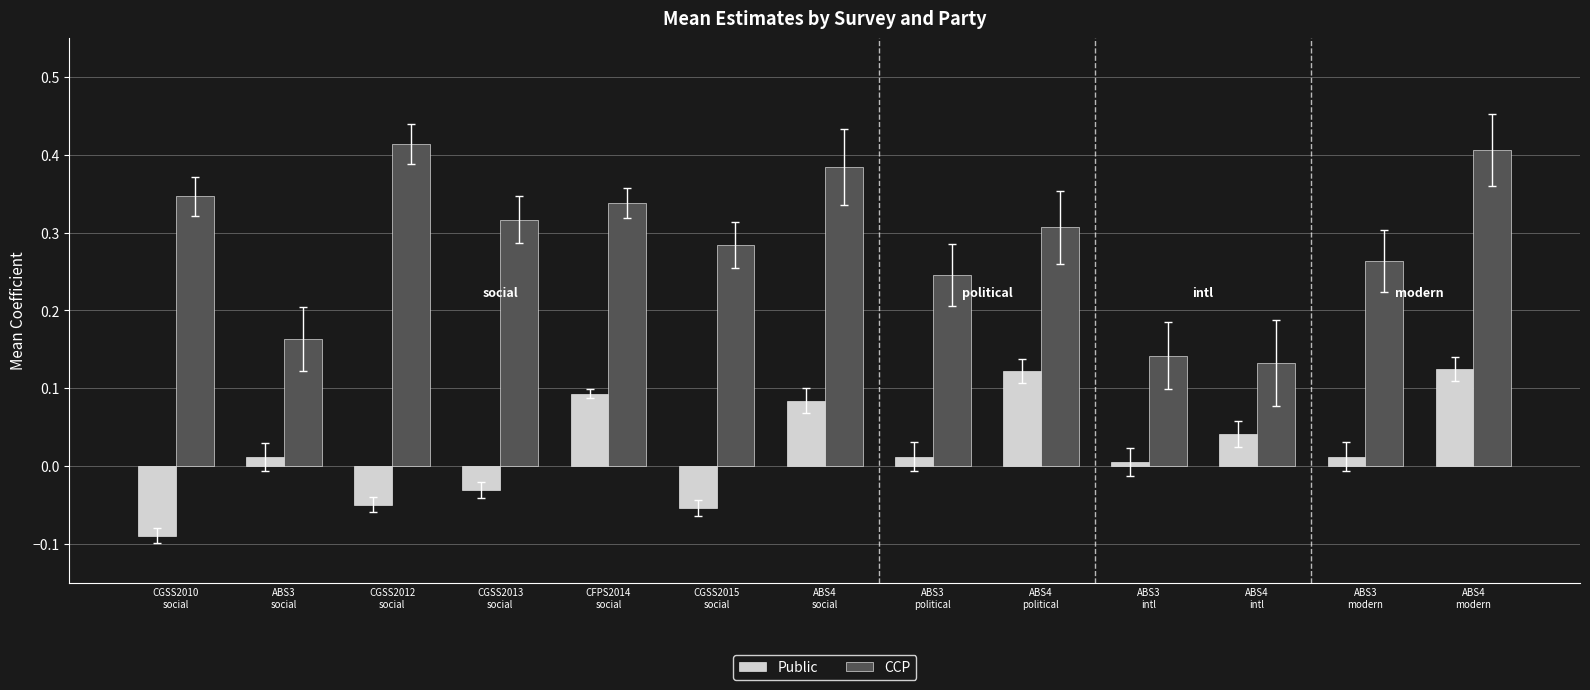

At which category does the chart reach its peak across all series?

CGSS2012
social